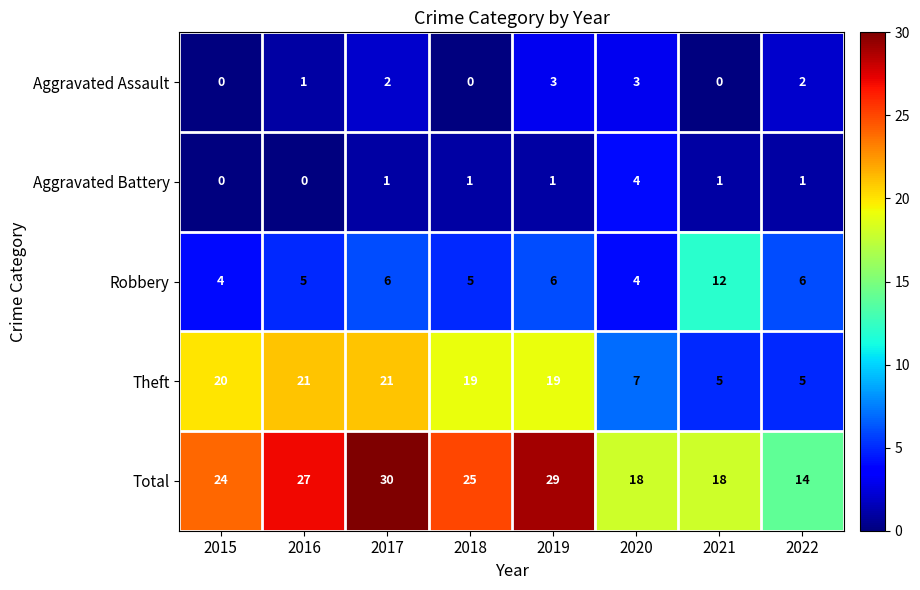

At which category is the sum across all series the highest?

2017